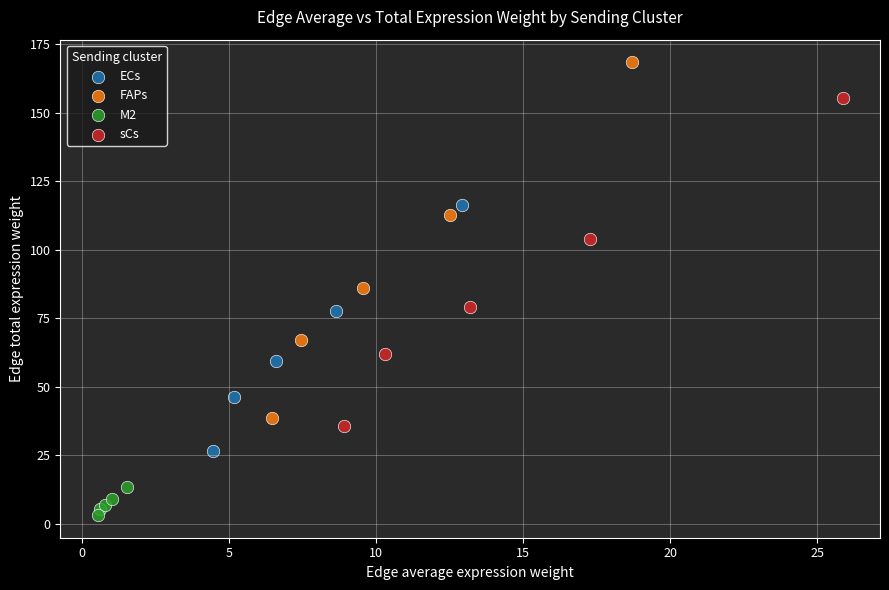

Which series contains the lowest Y value?

M2